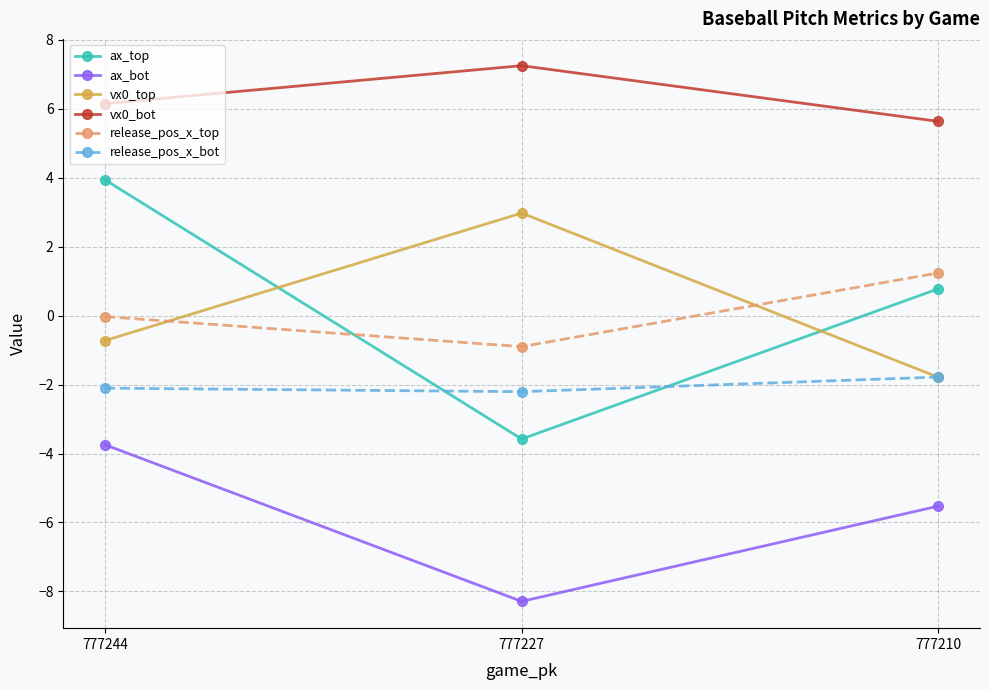

Rank the categories by ax_top value from highest to lowest.

777244, 777210, 777227